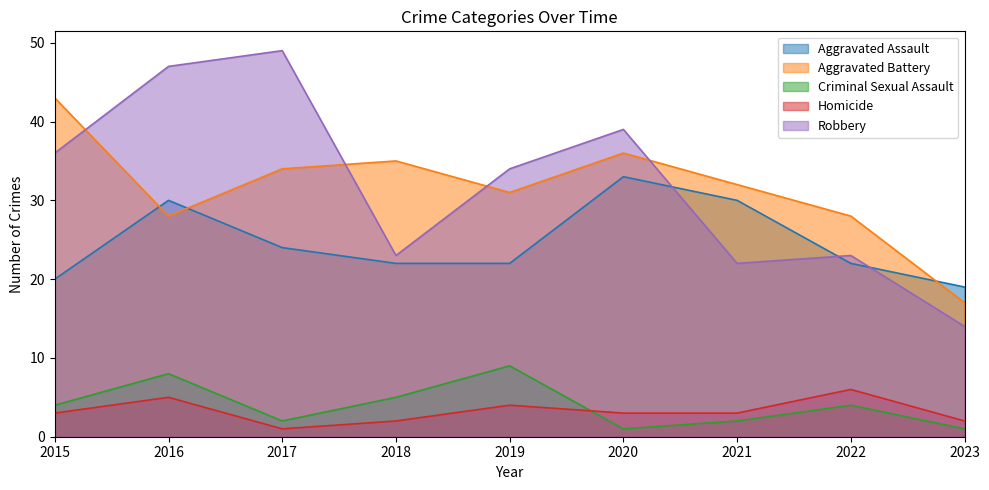

How many lines are shown in the chart?

5